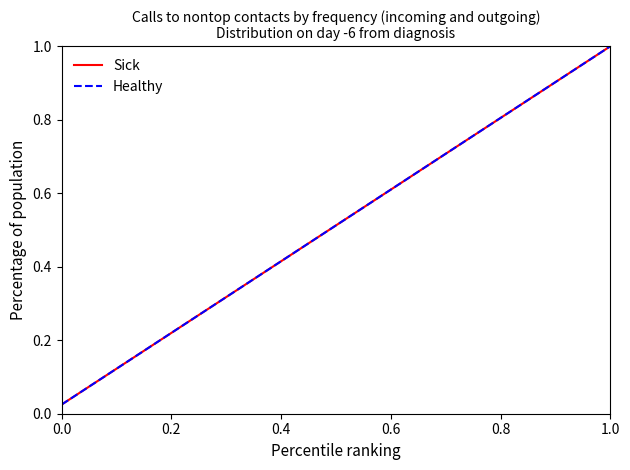

Does the chart have visible grid lines?

No